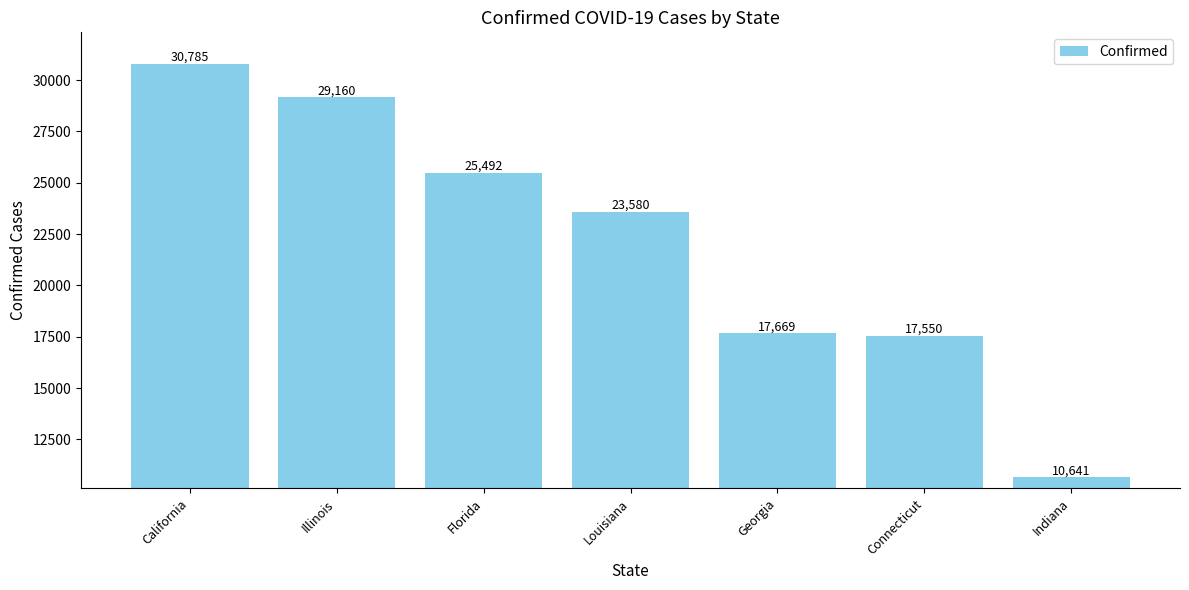

Rank the categories by value from highest to lowest.

California, Illinois, Florida, Louisiana, Georgia, Connecticut, Indiana